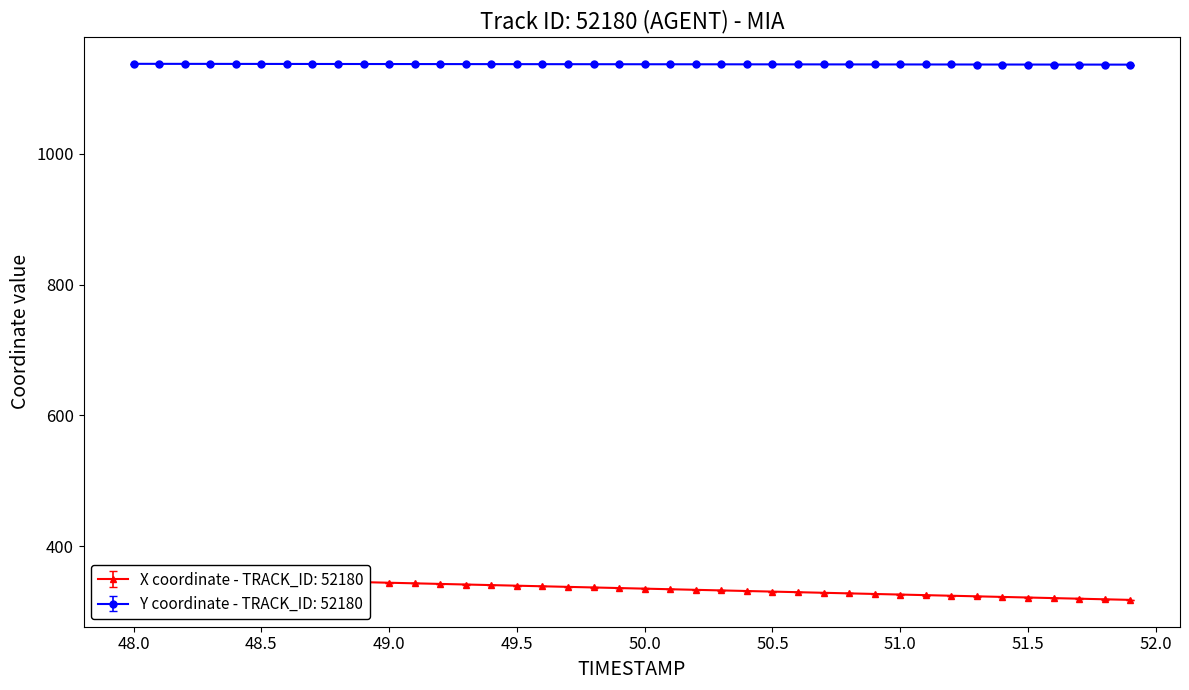

Count the number of categories in the chart.

40